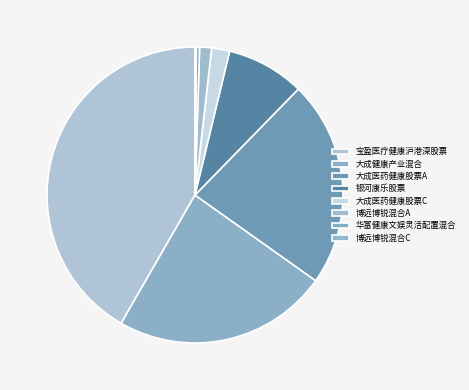

To the nearest percent, what is the average slice percentage?

12%